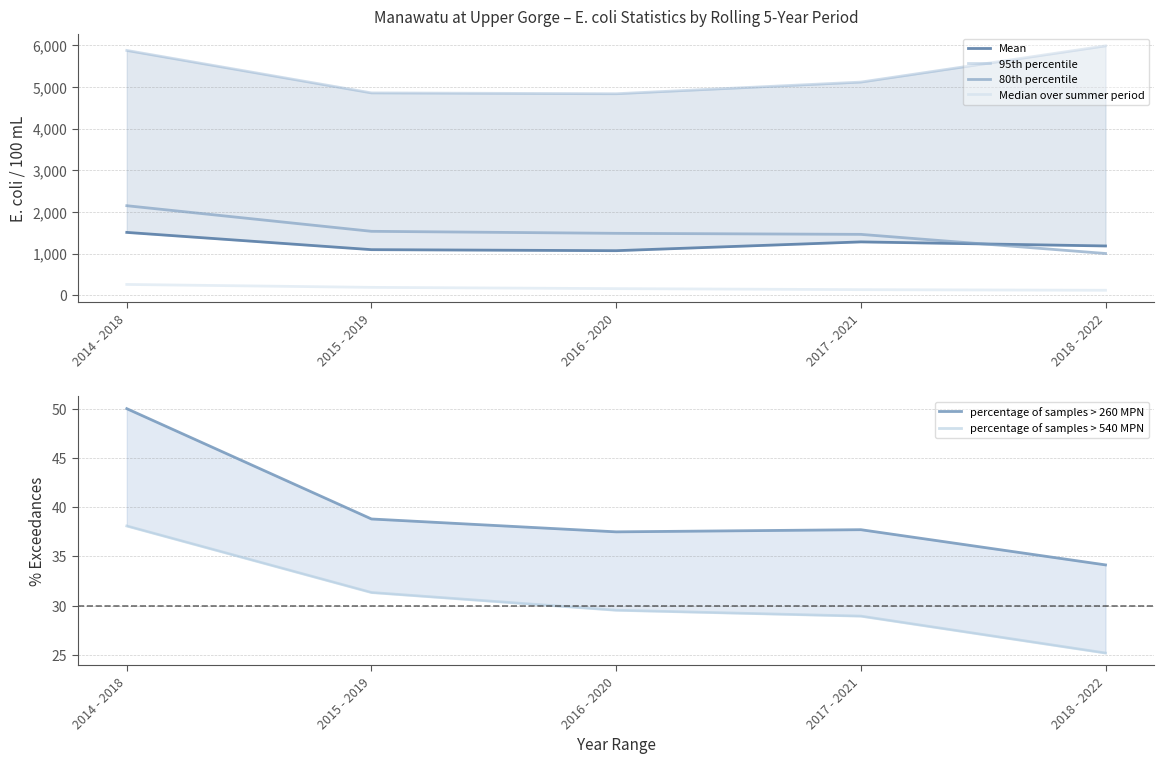

Where does the percentage of samples > 260 MPN series first go above 37?

2014 - 2018